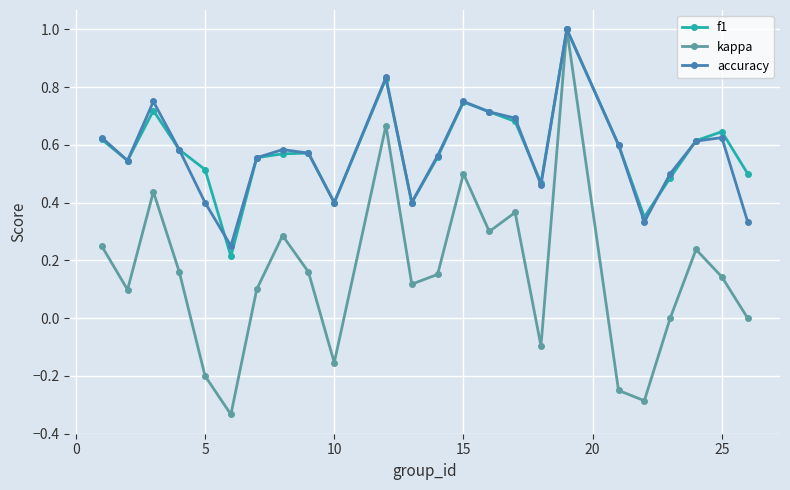

In kappa, how many points are lower than both neighbors (excluding endpoints)?

7